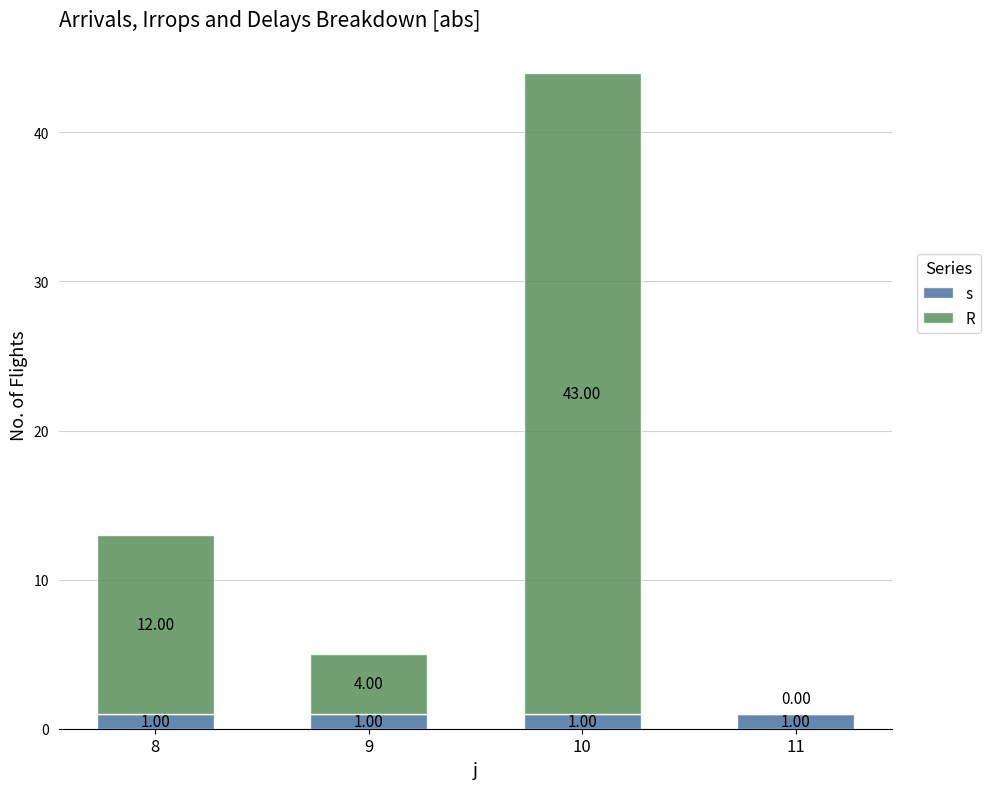

Between 9 and 10, which series saw the biggest shift?

R